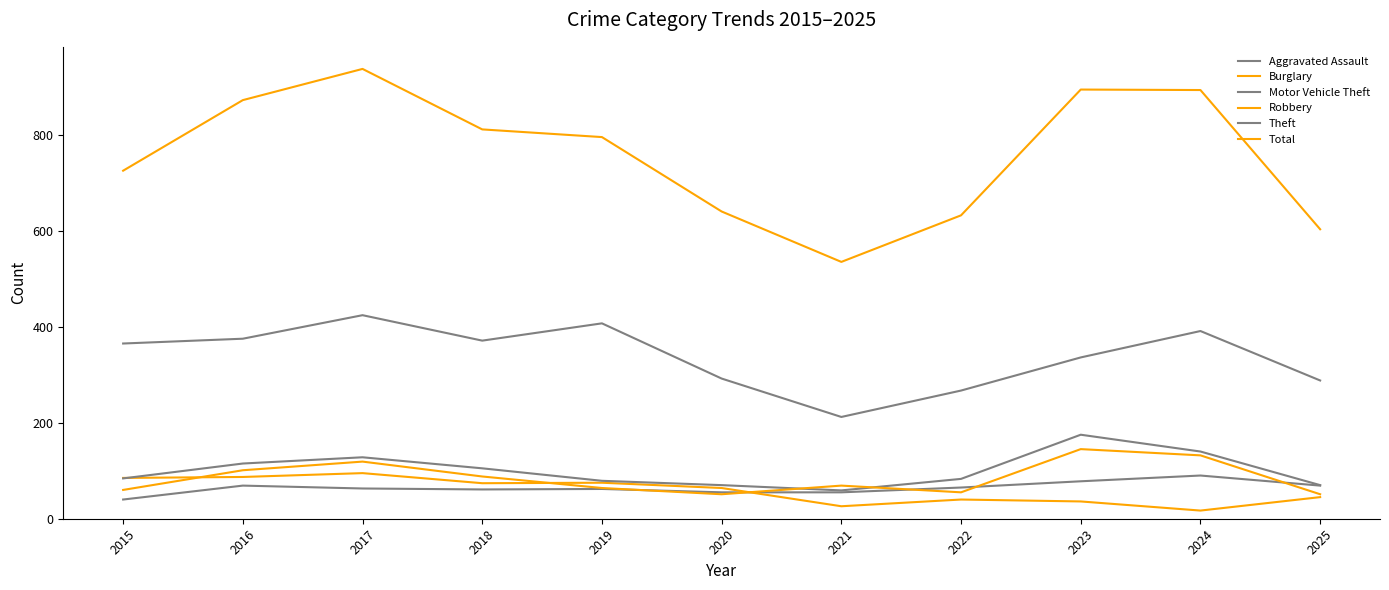

Does the chart display data point markers on the line(s)?

No